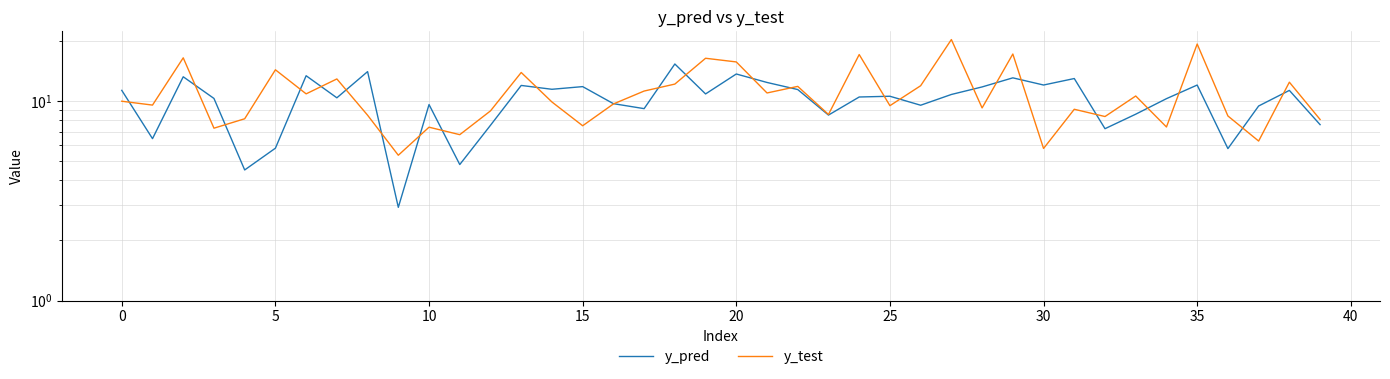

After their last crossing, which series has the higher values: y_pred or y_test?

y_test